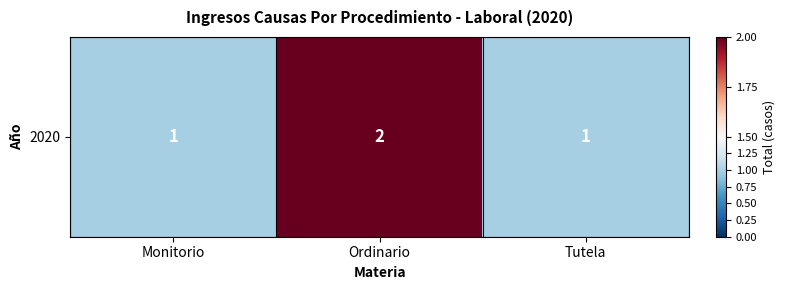

Between Monitorio and Ordinario, which is larger?

Ordinario